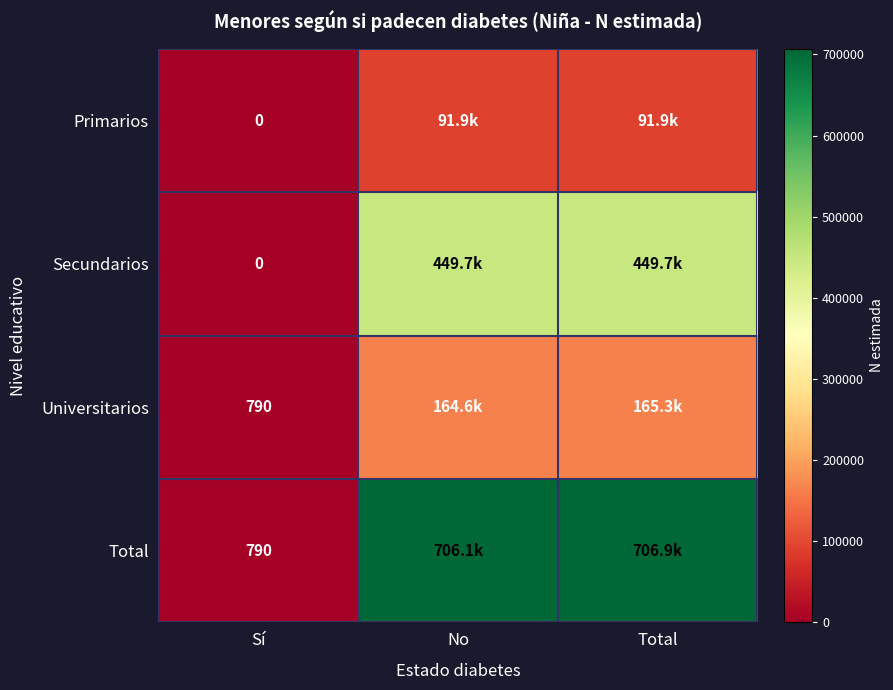

What is the difference between the highest and lowest values at Total?

615039